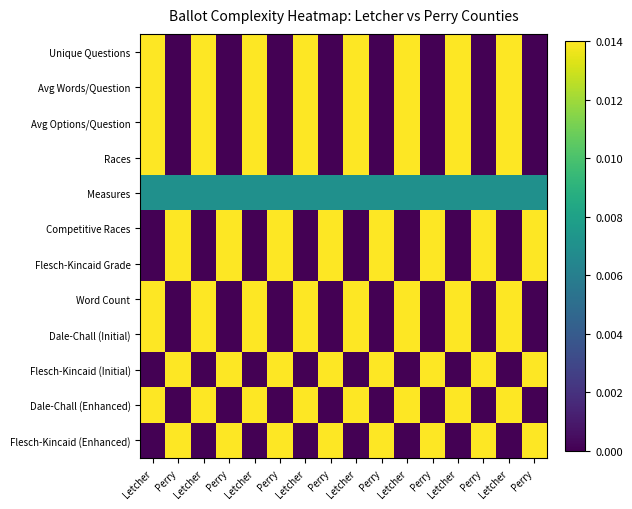

At which category is the sum across all series the highest?

Letcher